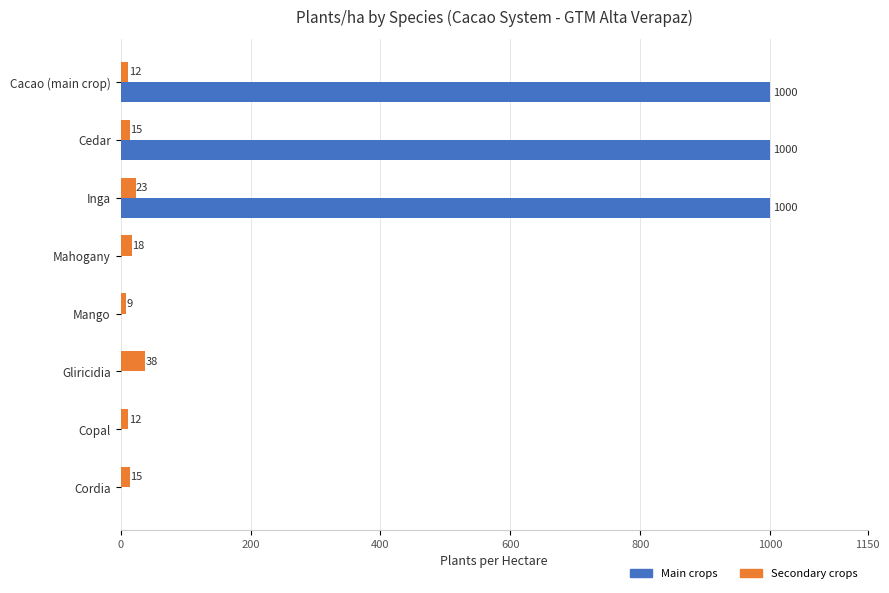

At which category is the sum across all series the highest?

Inga